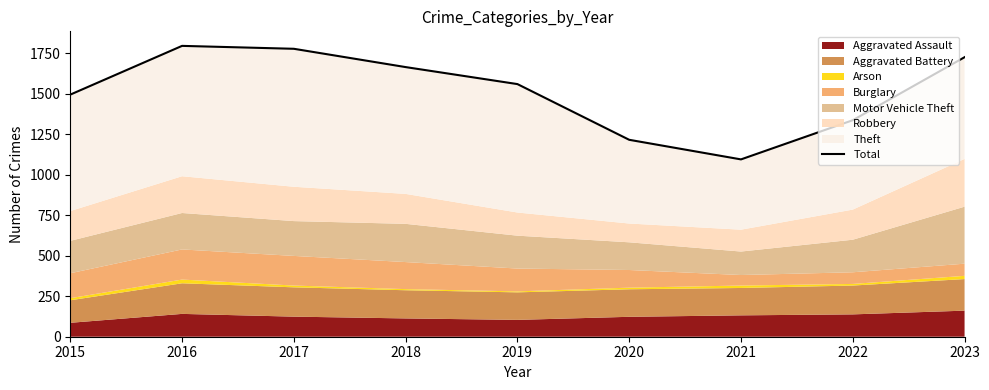

Which has a higher value, 2017 or 2021?

2017